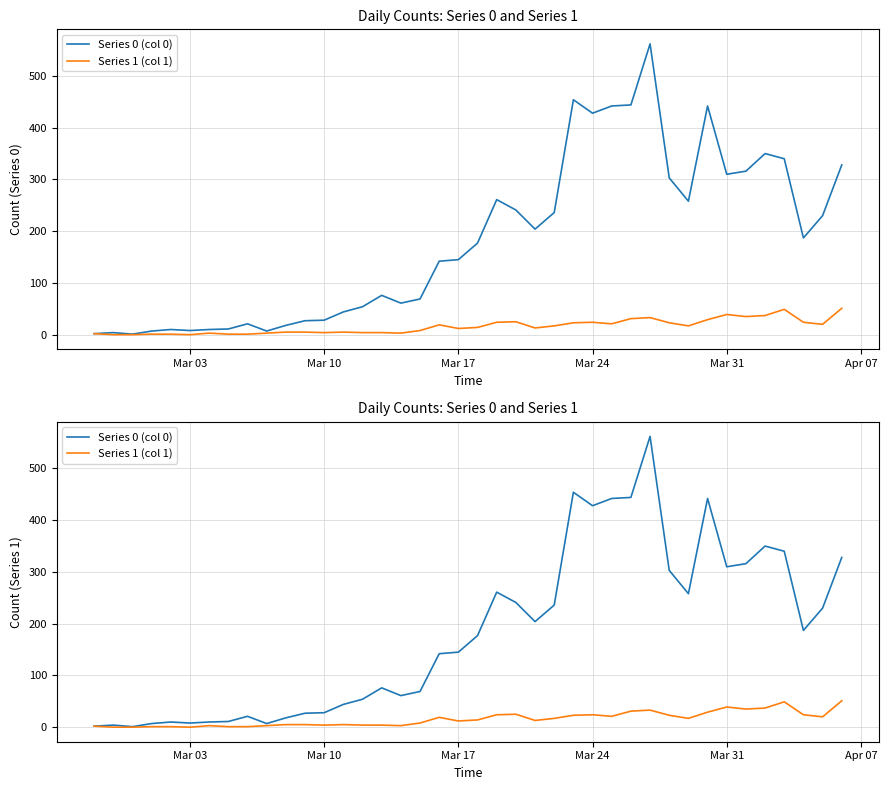

Does the chart have visible grid lines?

Yes